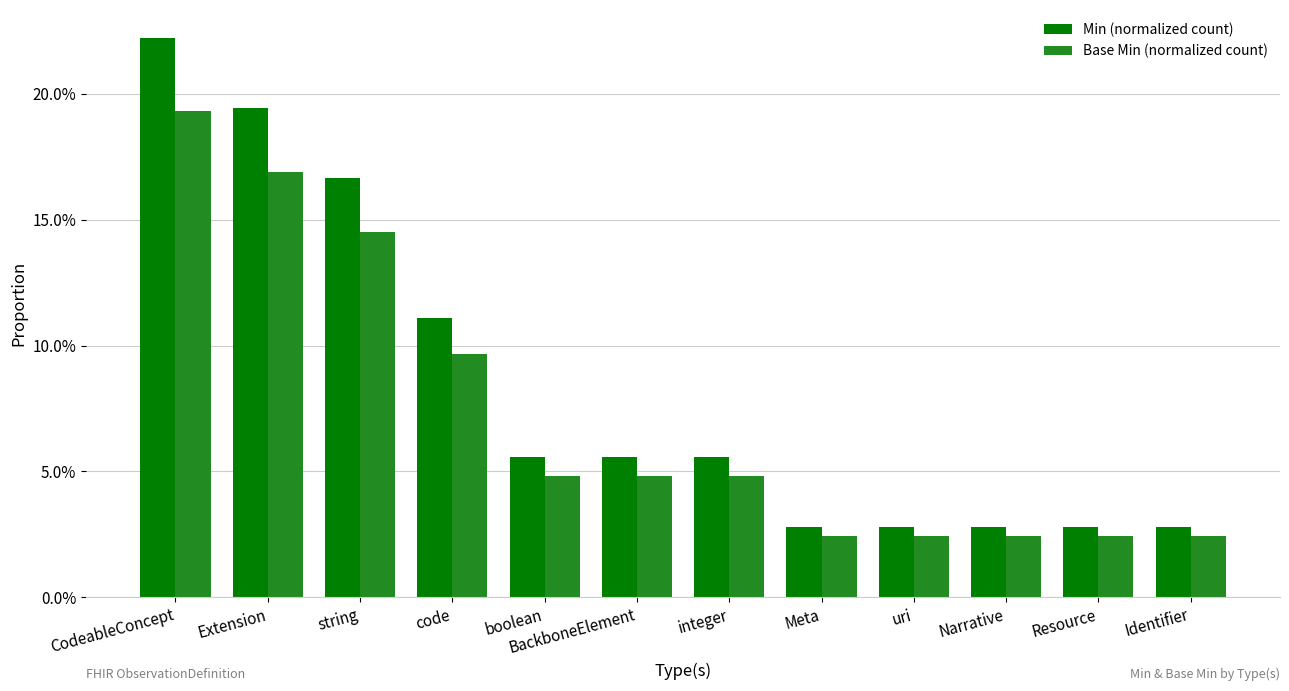

What is the greatest value displayed?

0.2